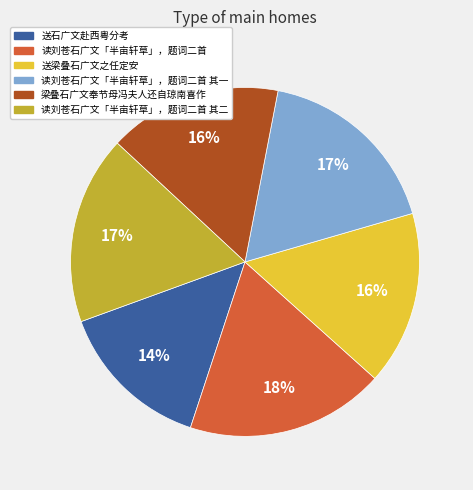

To the nearest percent, what is the average slice percentage?

17%